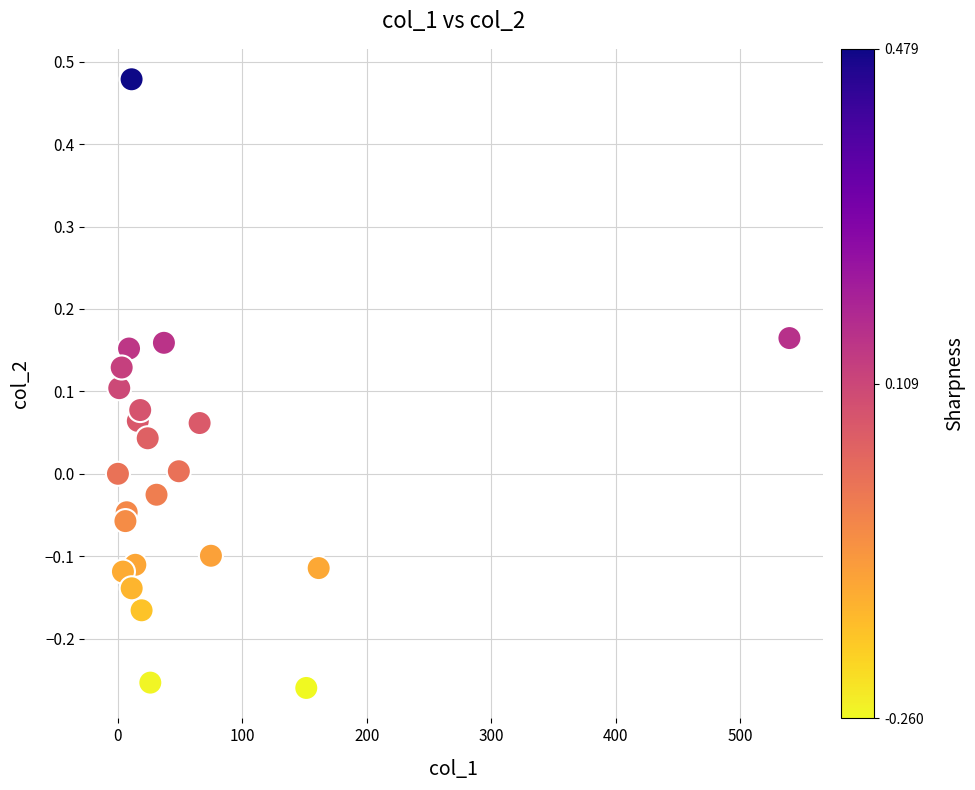

What is the range of X values (max minus min)?

539.7